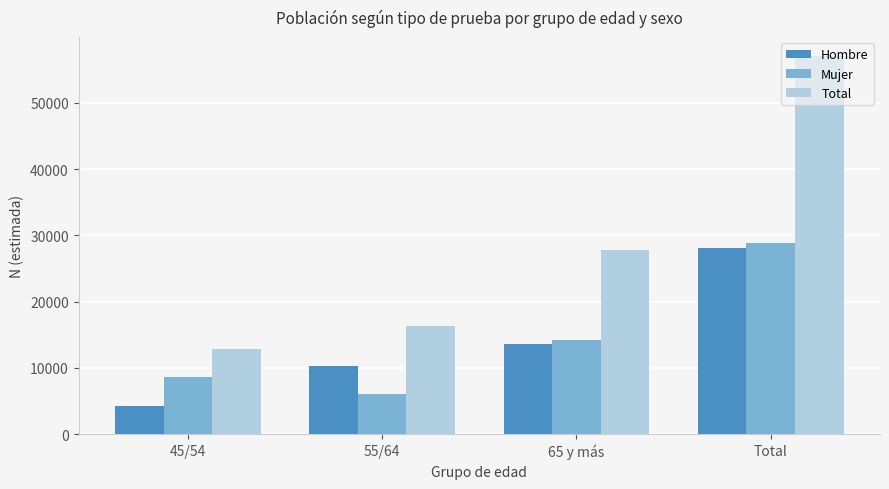

Read the Total value at Total.

57060